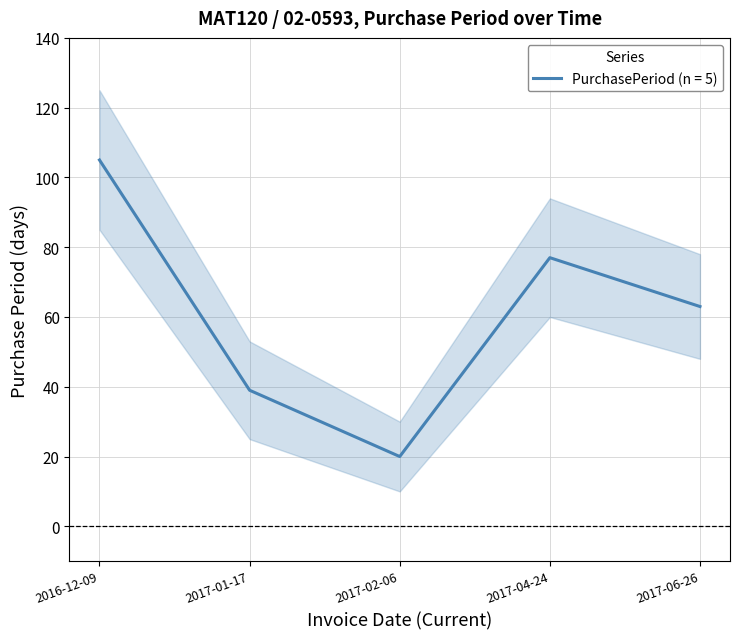

Which has a higher value, 2016-12-09 or 2017-04-24?

2016-12-09